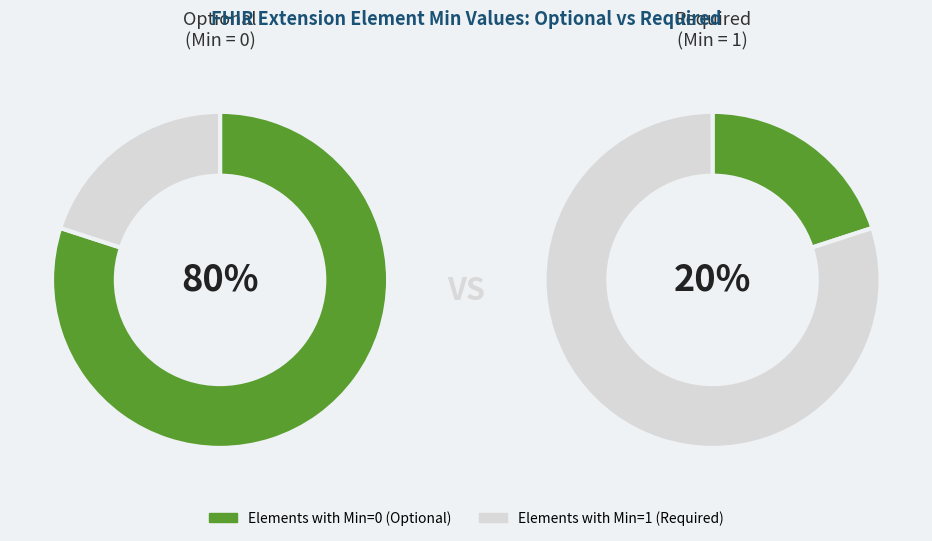

How many segments does this pie chart have?

2